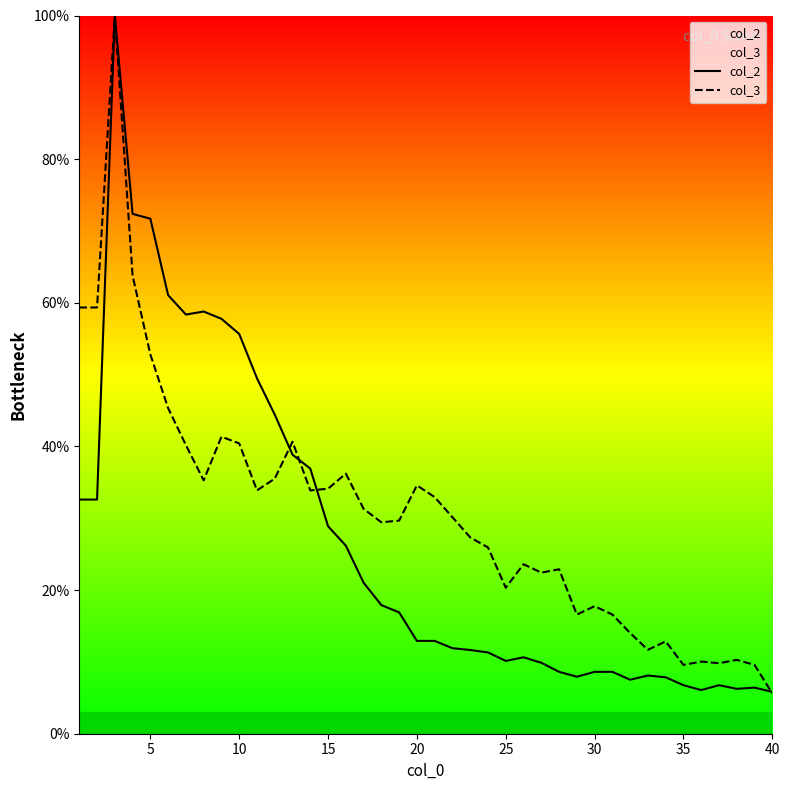

What is the greatest value displayed?

100.0